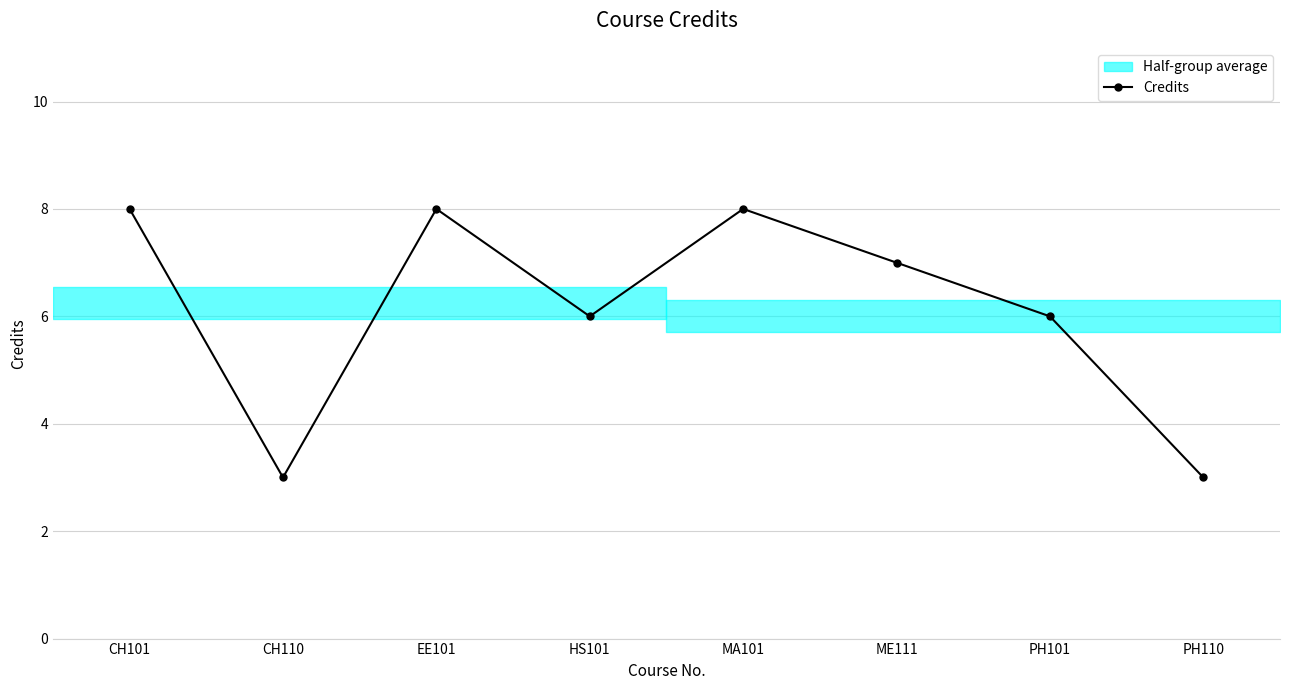

What is the sum of the values at PH101 and MA101?

14